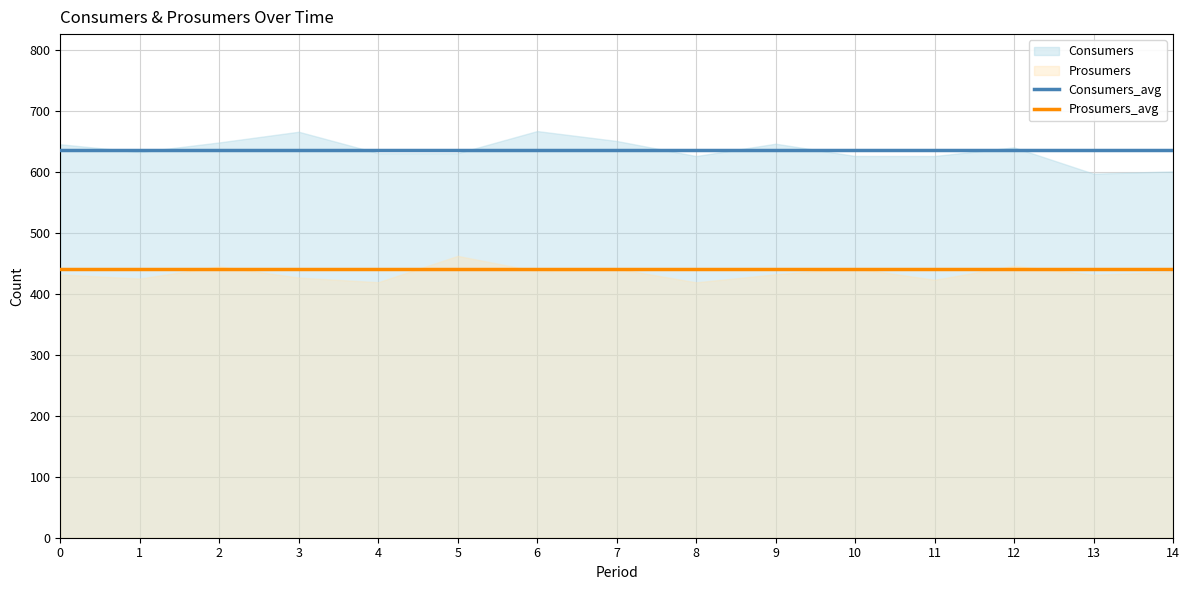

What is the value of the Consumers_avg point at the 13th from the left?

635